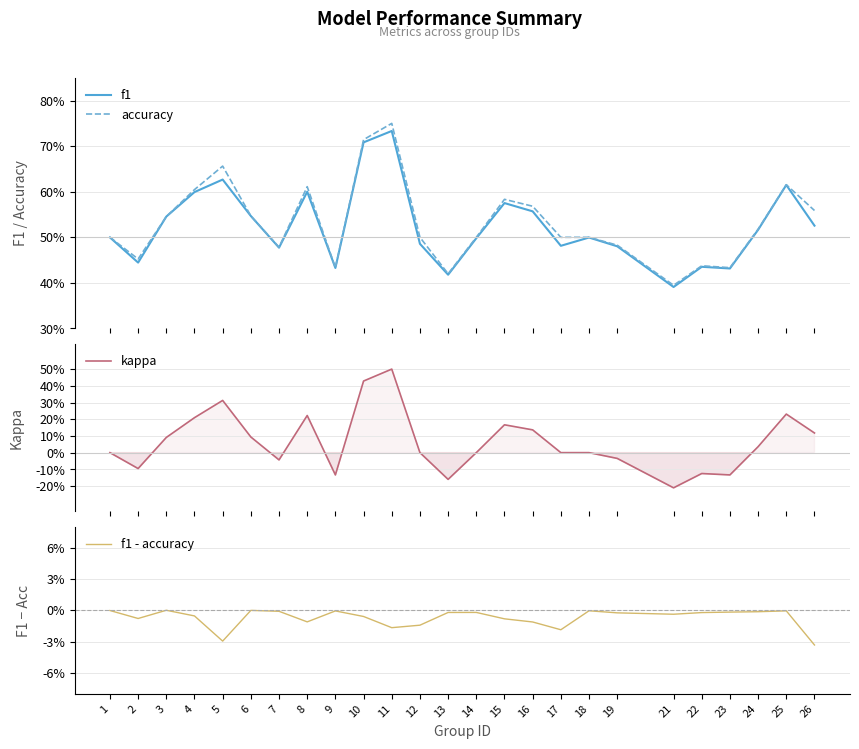

What is the highest value of the accuracy series?

0.8